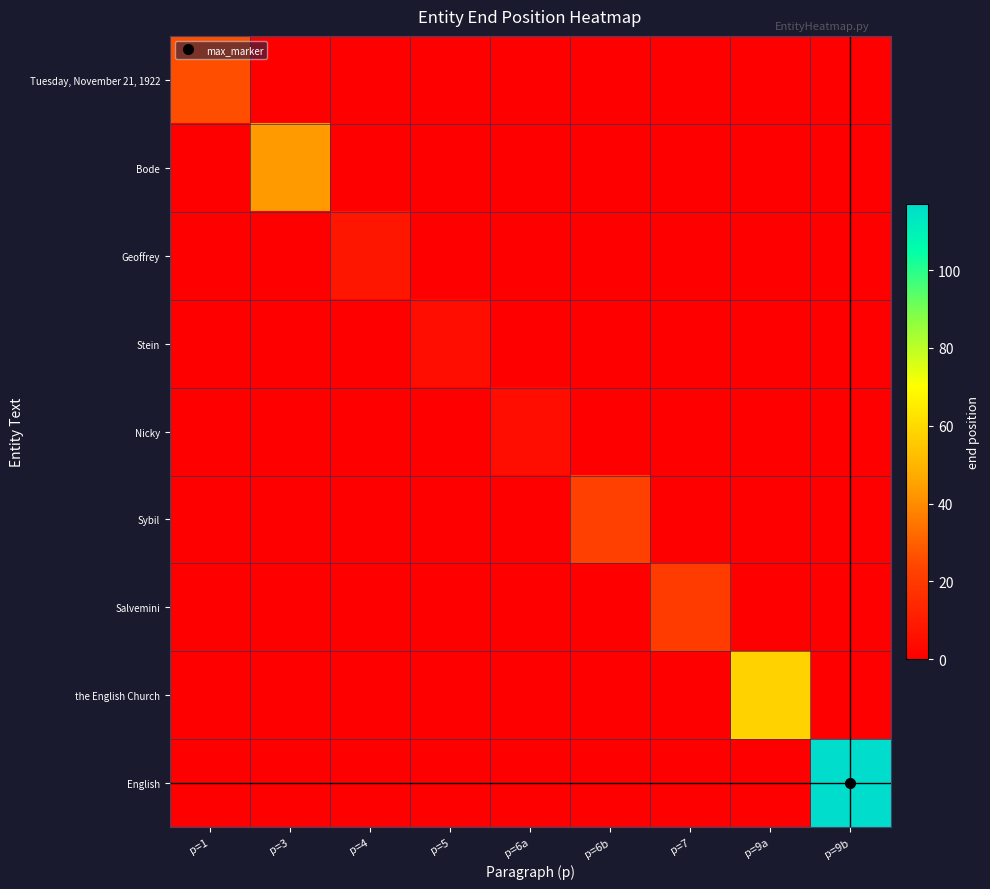

Count the number of data series in this chart.

9